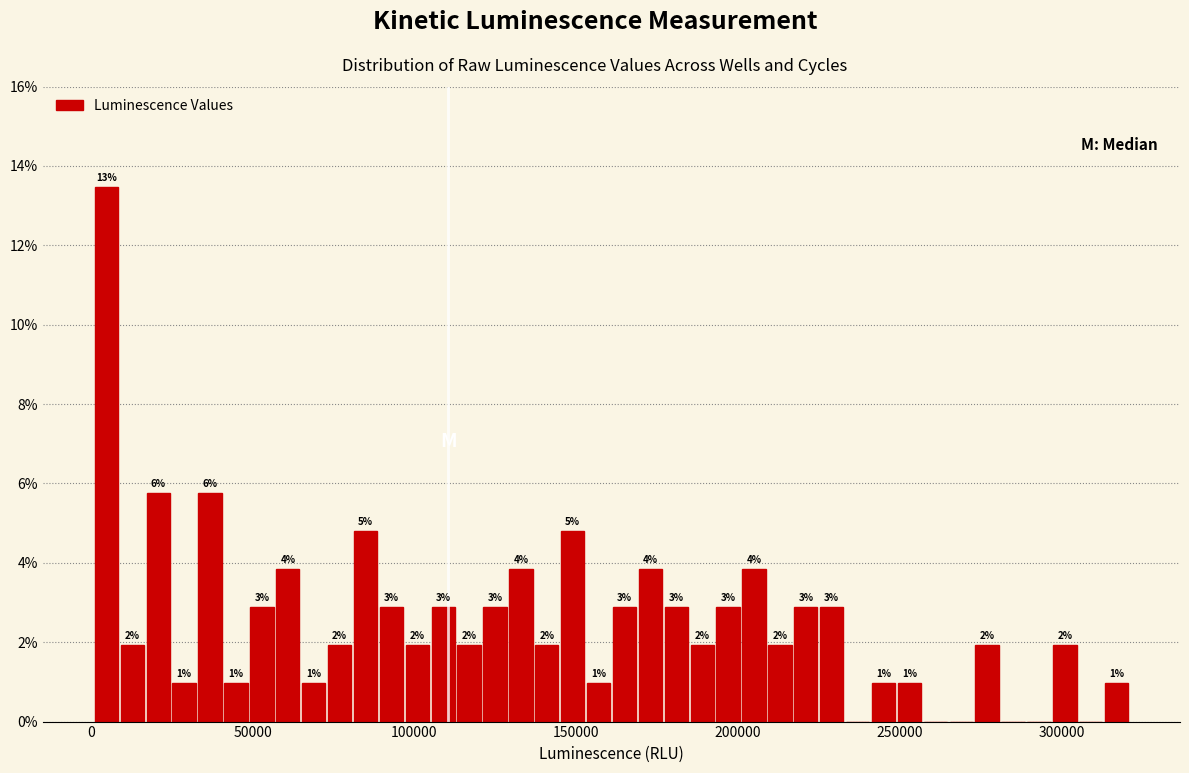

Around what value on the x-axis is the tallest bar? Give the approximate position of its centre, as read against the axis.

5000